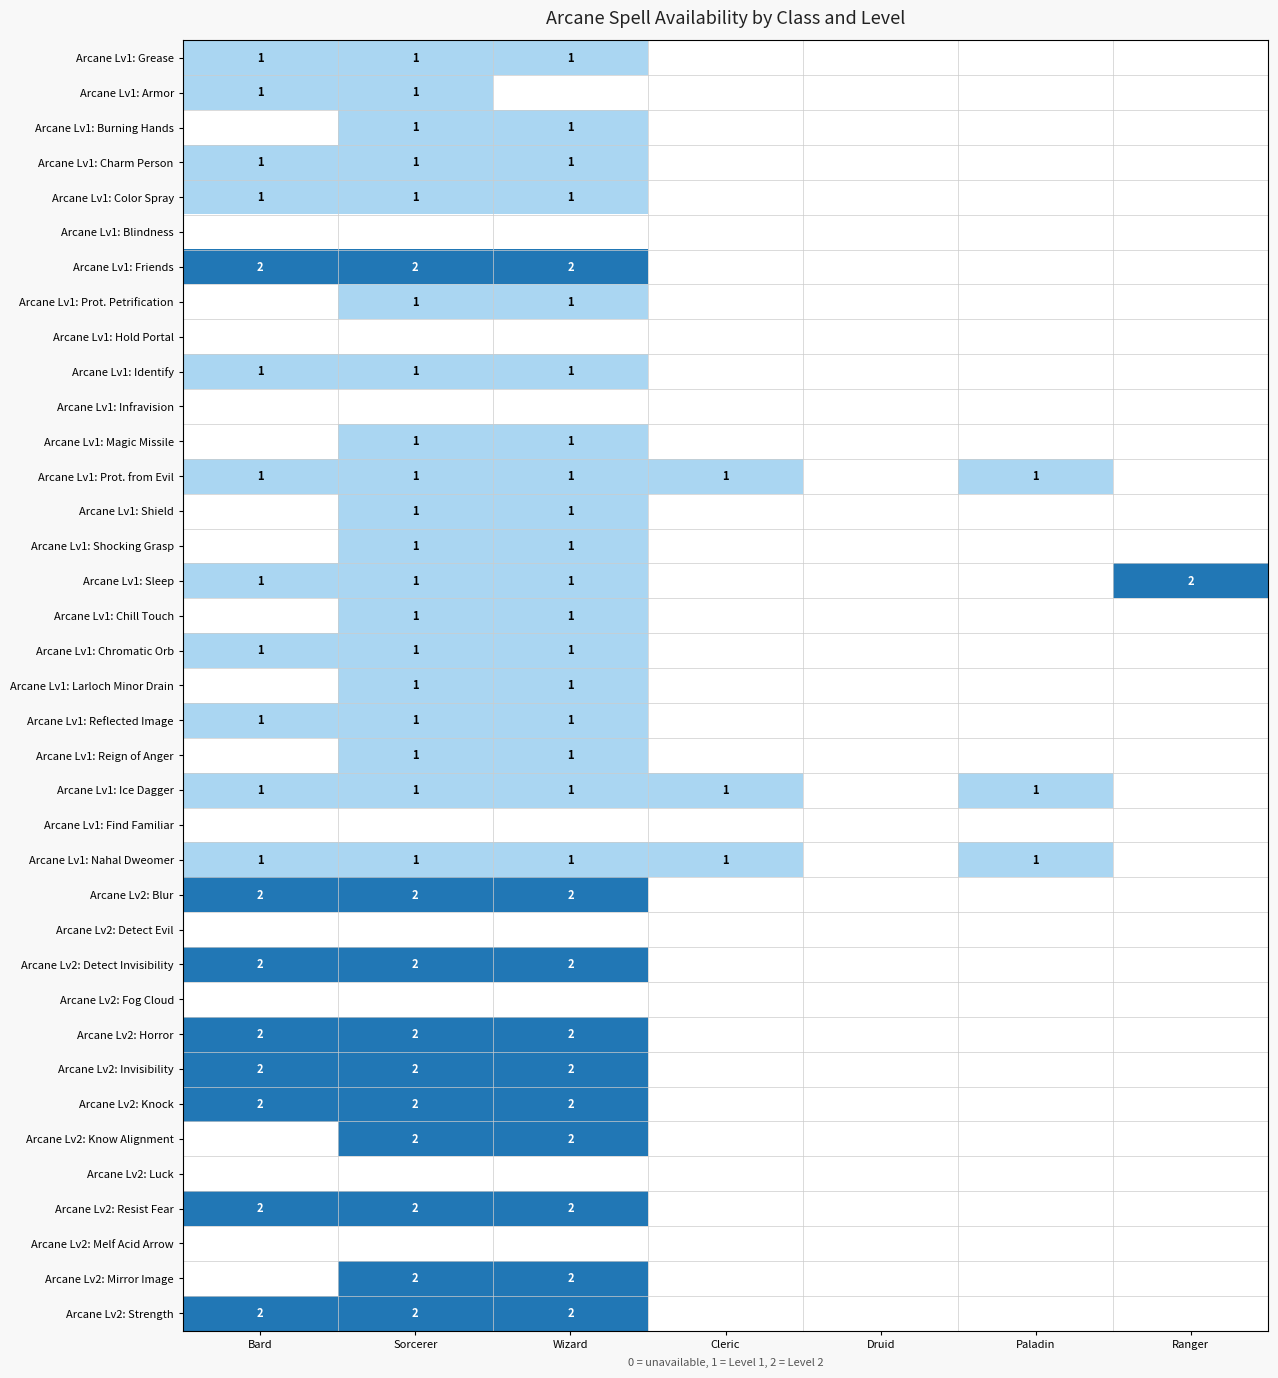

Which category has the lowest value in the Arcane Lv1: Ice Dagger series?

Druid